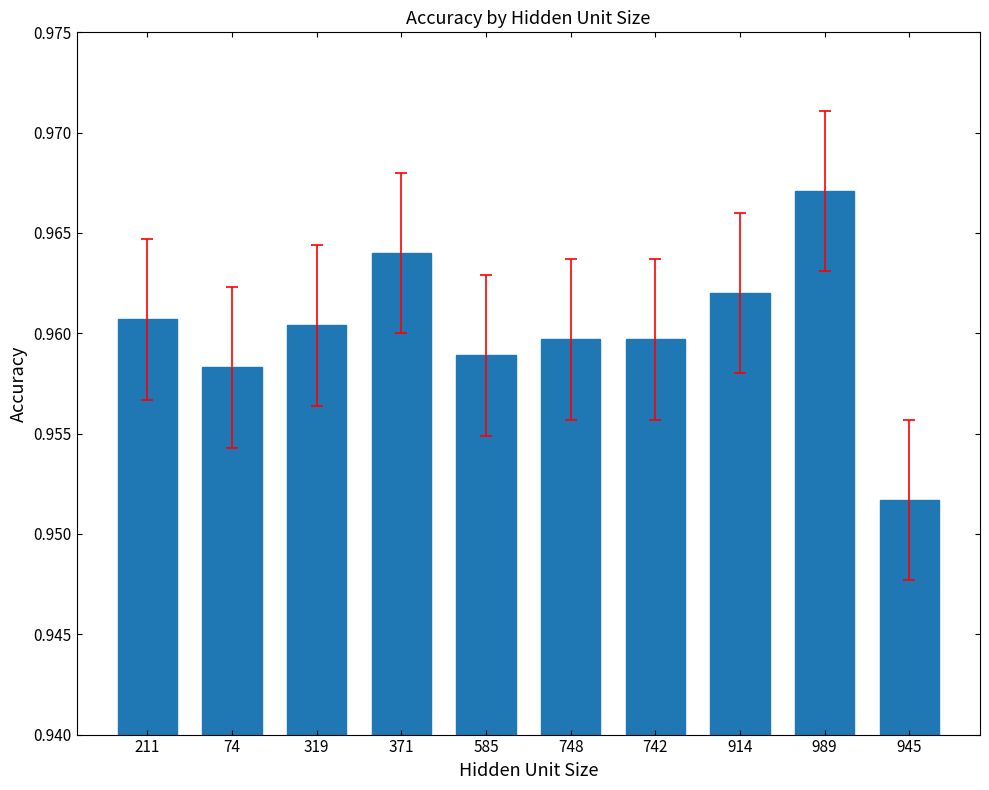

Are the bars grouped side by side (vs. stacked)?

No